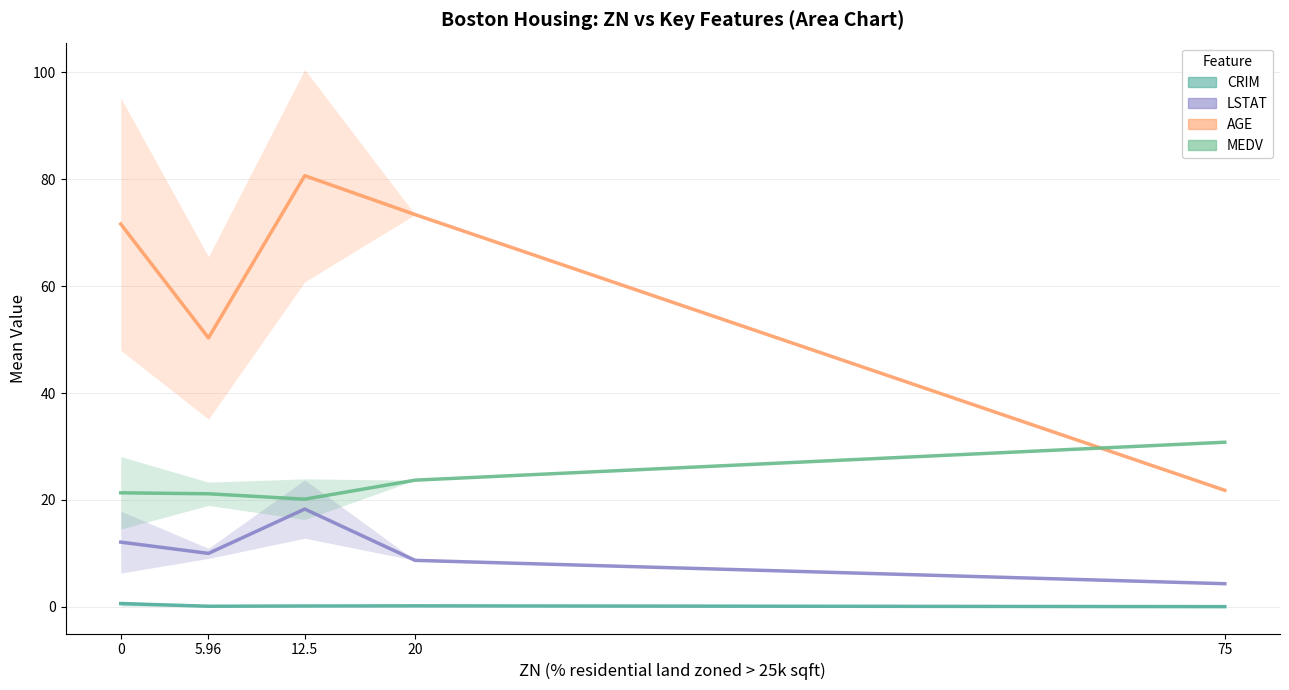

Does the chart have visible grid lines?

Yes